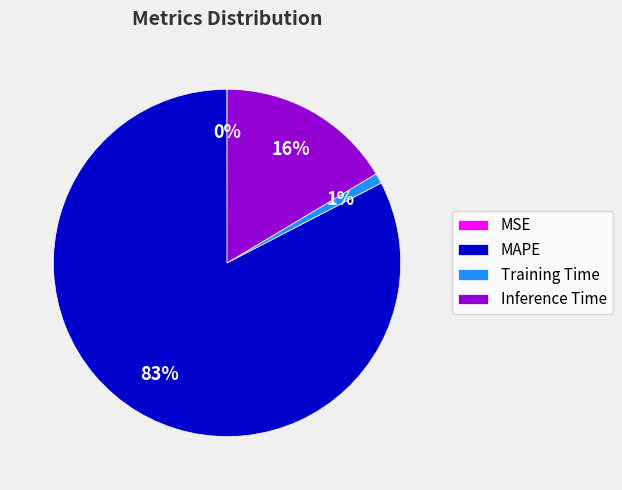

Is there any slice that represents more than half of the pie?

Yes